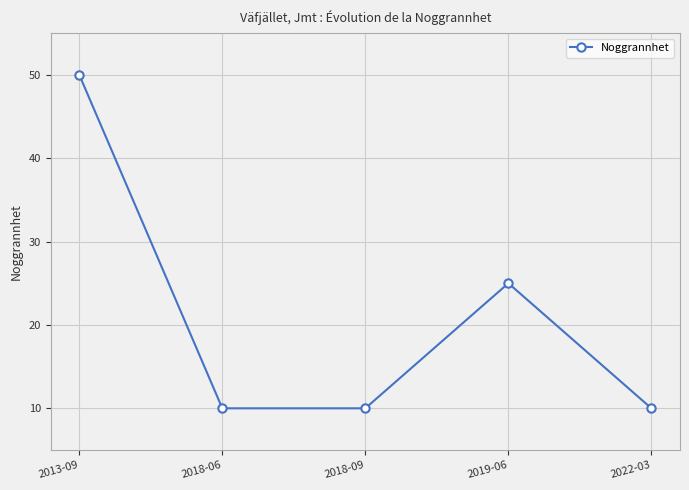

What position from the right is 2018-06?

4